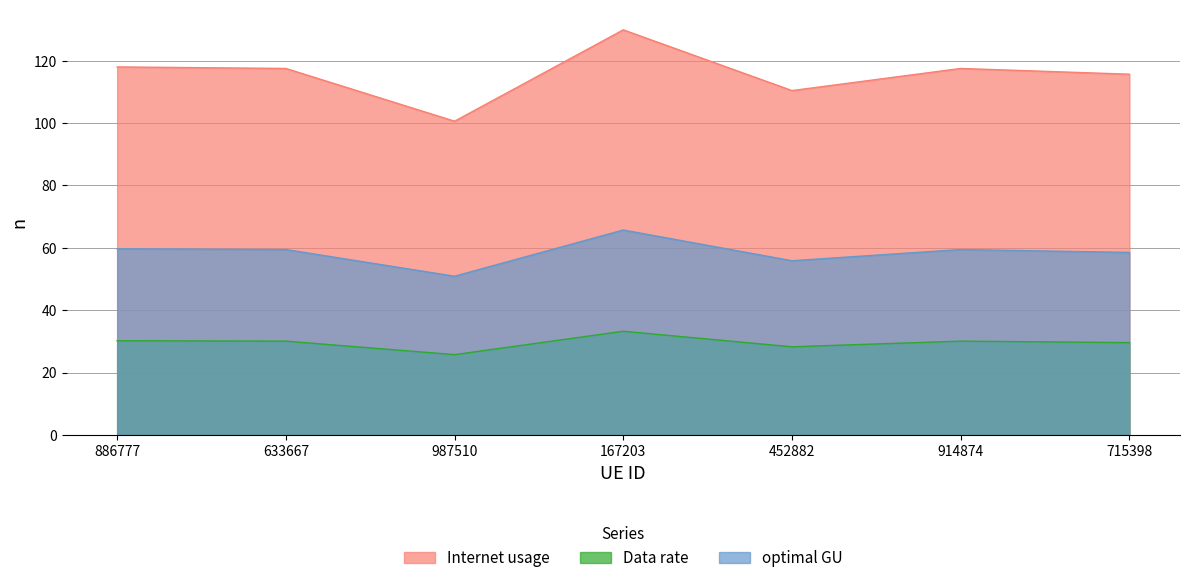

Read the Data rate value at 715398.

29.6